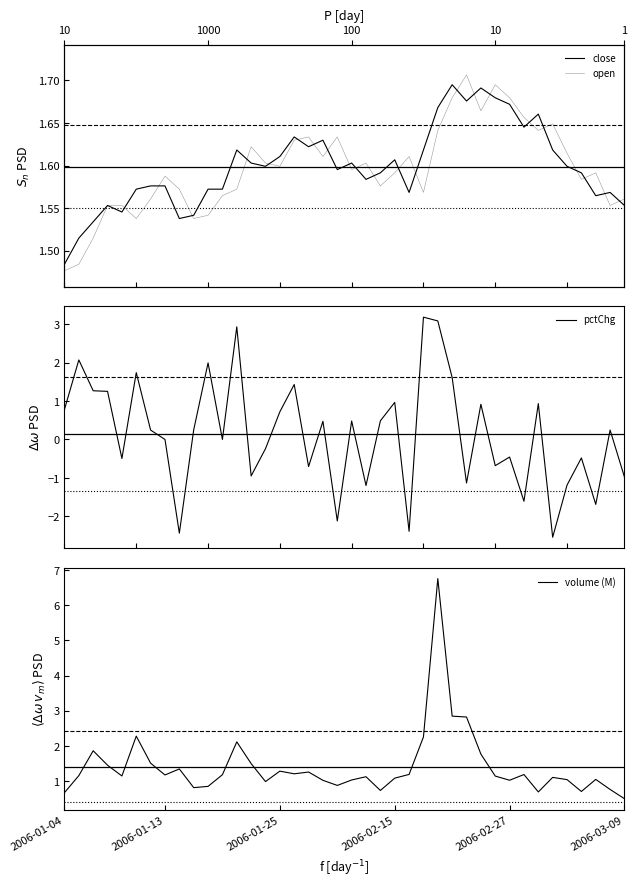

Where is close nearest to the value 1?

10